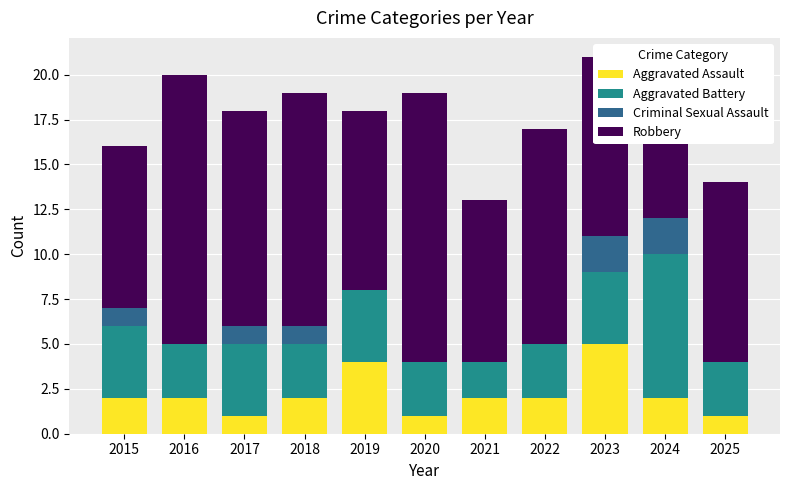

How many groups of bars are there?

11